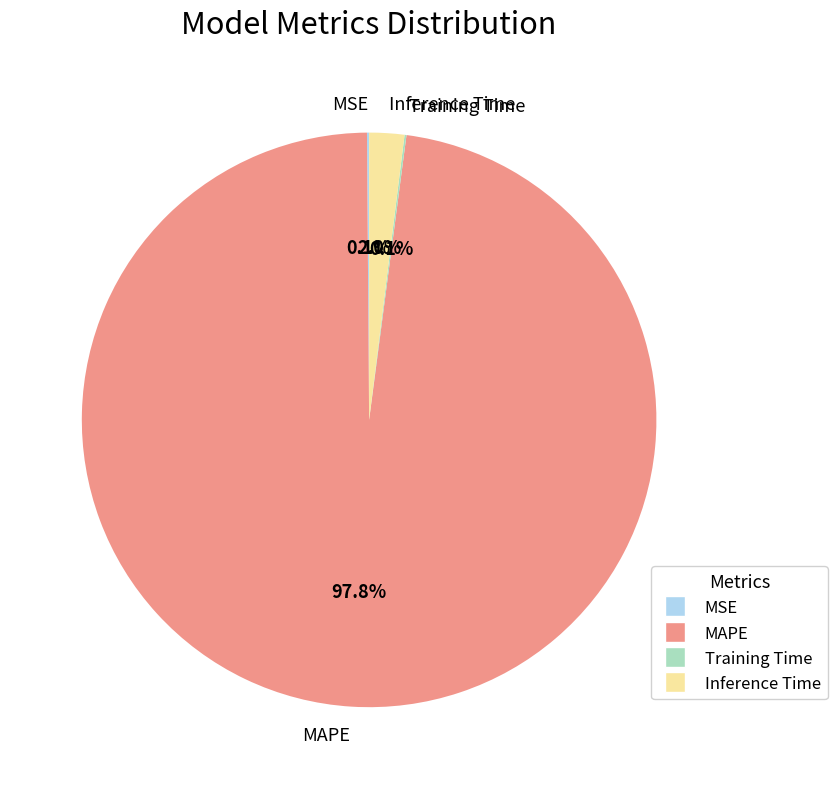

Which slice represents more than half of the pie?

MAPE